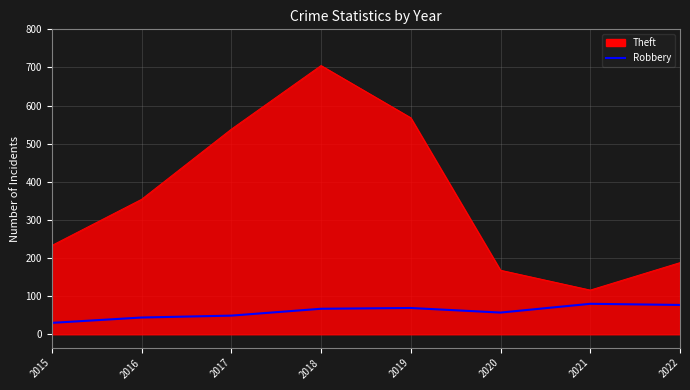

At 2018, list the series in order from largest to smallest.

Theft, Robbery